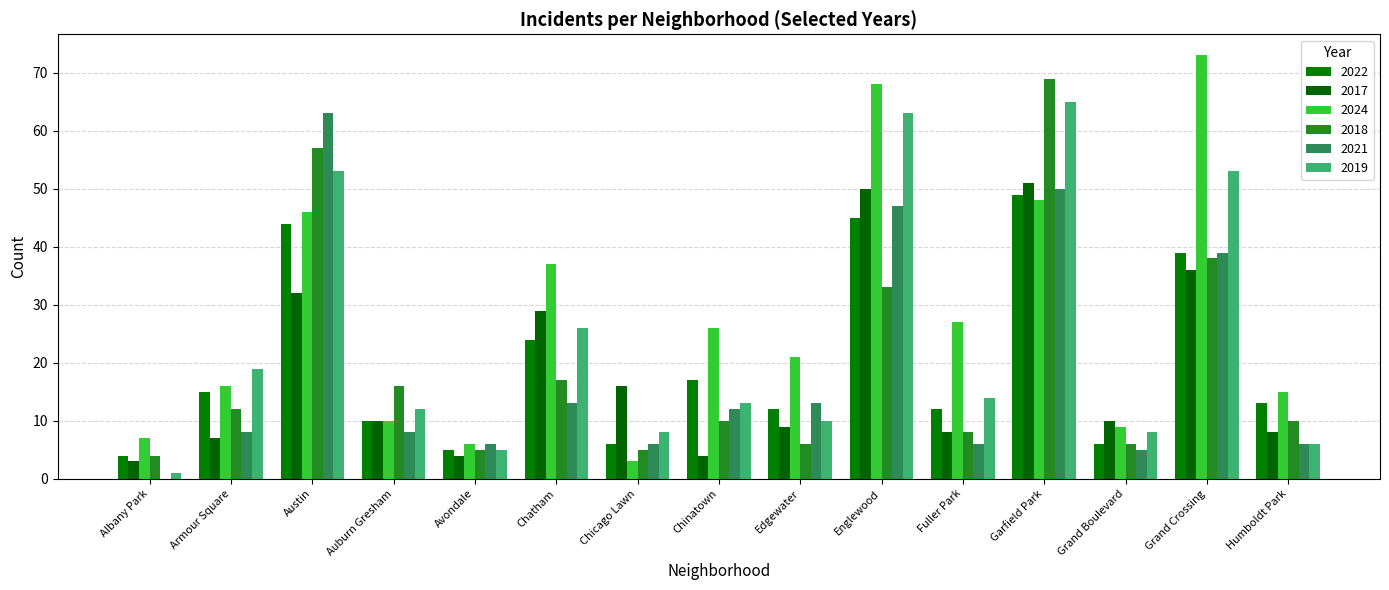

True or false: 2022 has a value of 12 at Edgewater.

True